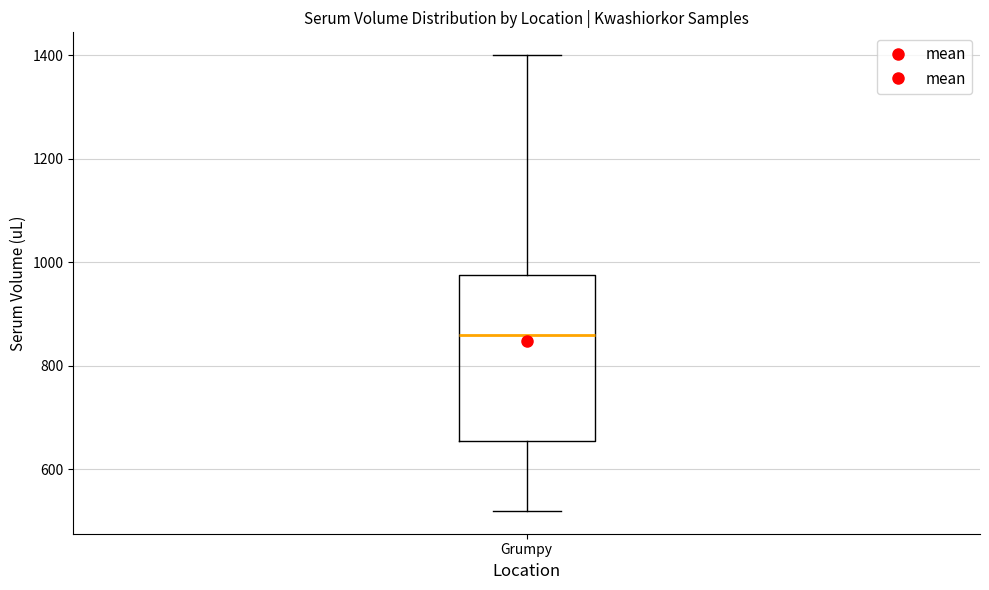

Read this box plot against the y-axis: the position of the median line, the range covered by the box, and the ends of both whiskers. The values are not printed on the chart, so give them approximately, as read against the axis.

median 860, box 660 to 980, whiskers 520 to 1400